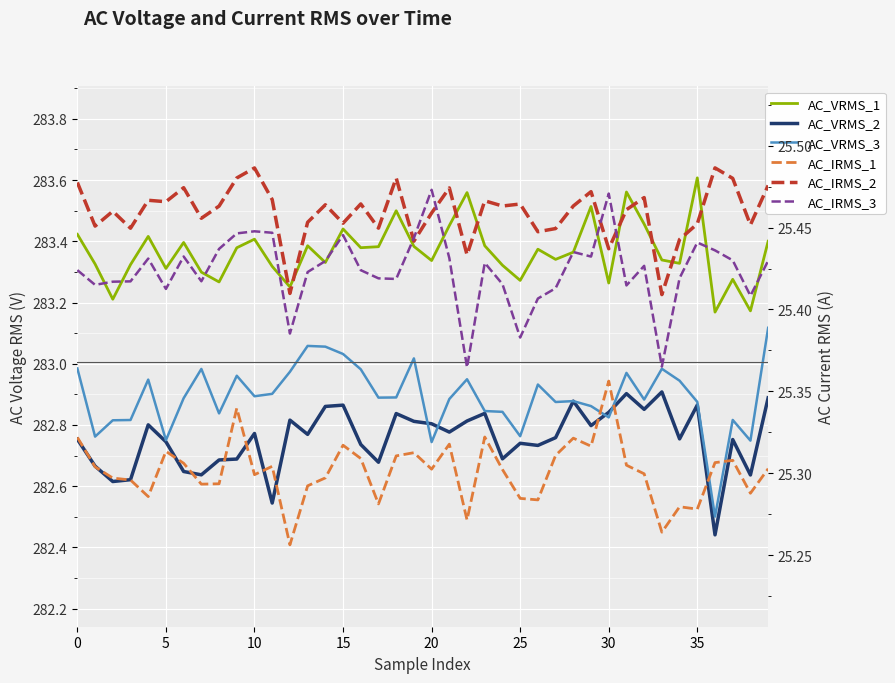

How many data points does each series have?

40